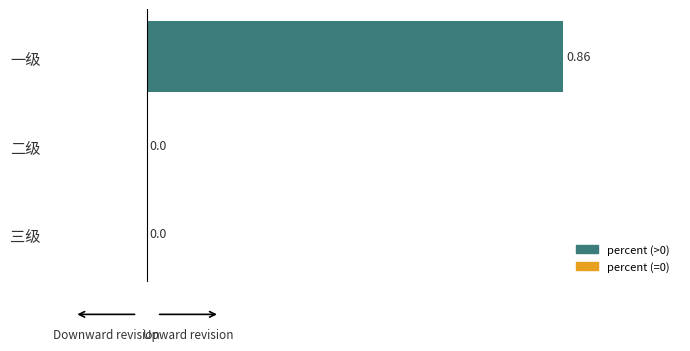

At which category does the chart reach its peak across all series?

一级